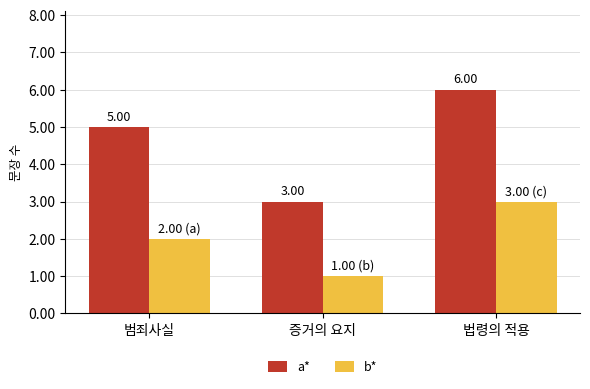

Which series has the largest total across all categories?

a*